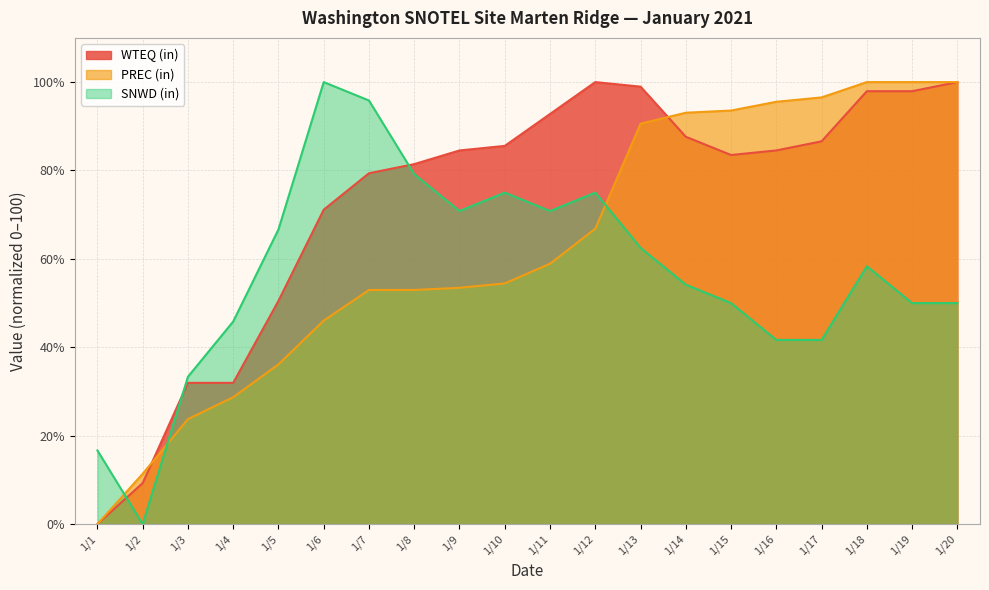

List the series in order of their peak value, lowest first.

WTEQ (in), PREC (in), SNWD (in)